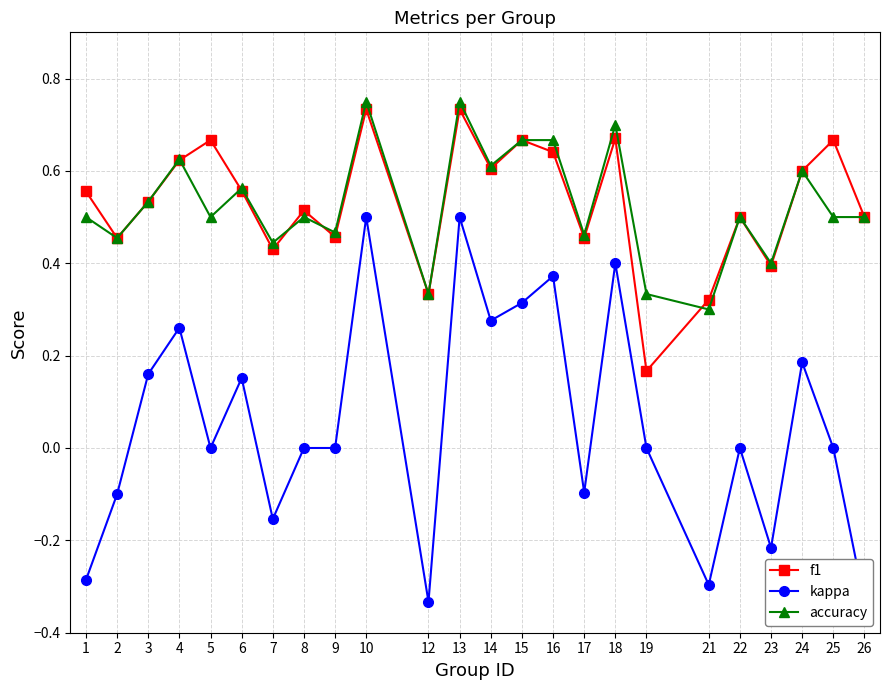

In accuracy, how many points are lower than both neighbors (excluding endpoints)?

9